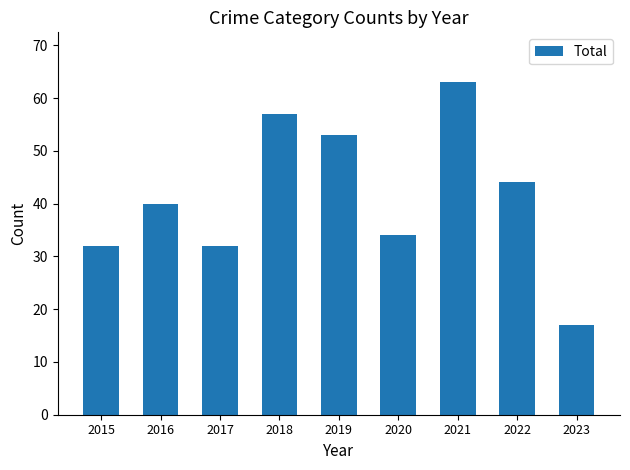

What is the difference between the values at 2022 and 2020?

10